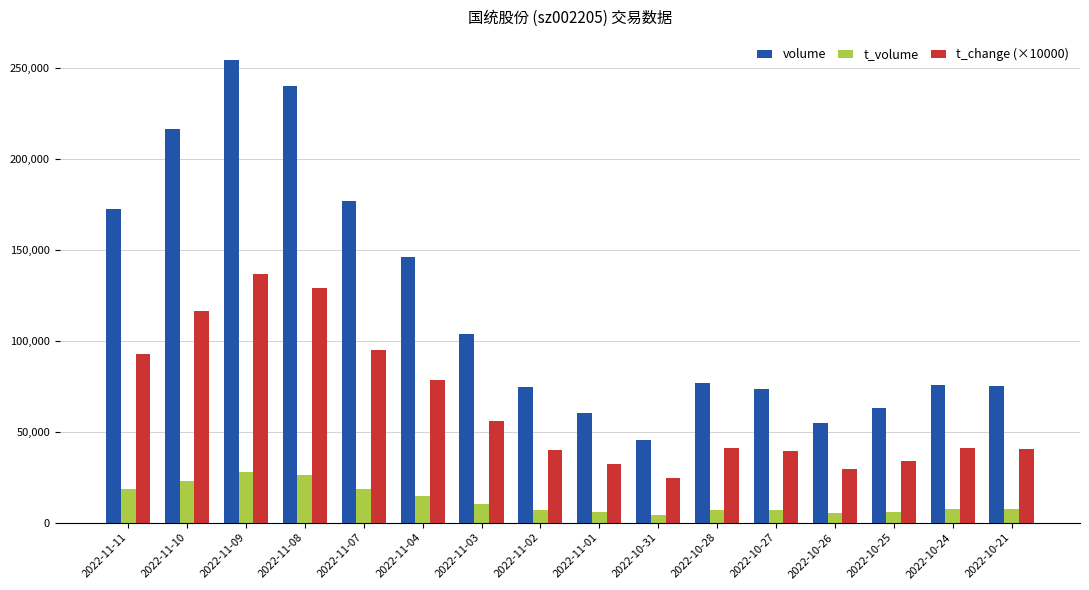

What position from the left is 2022-11-11?

1